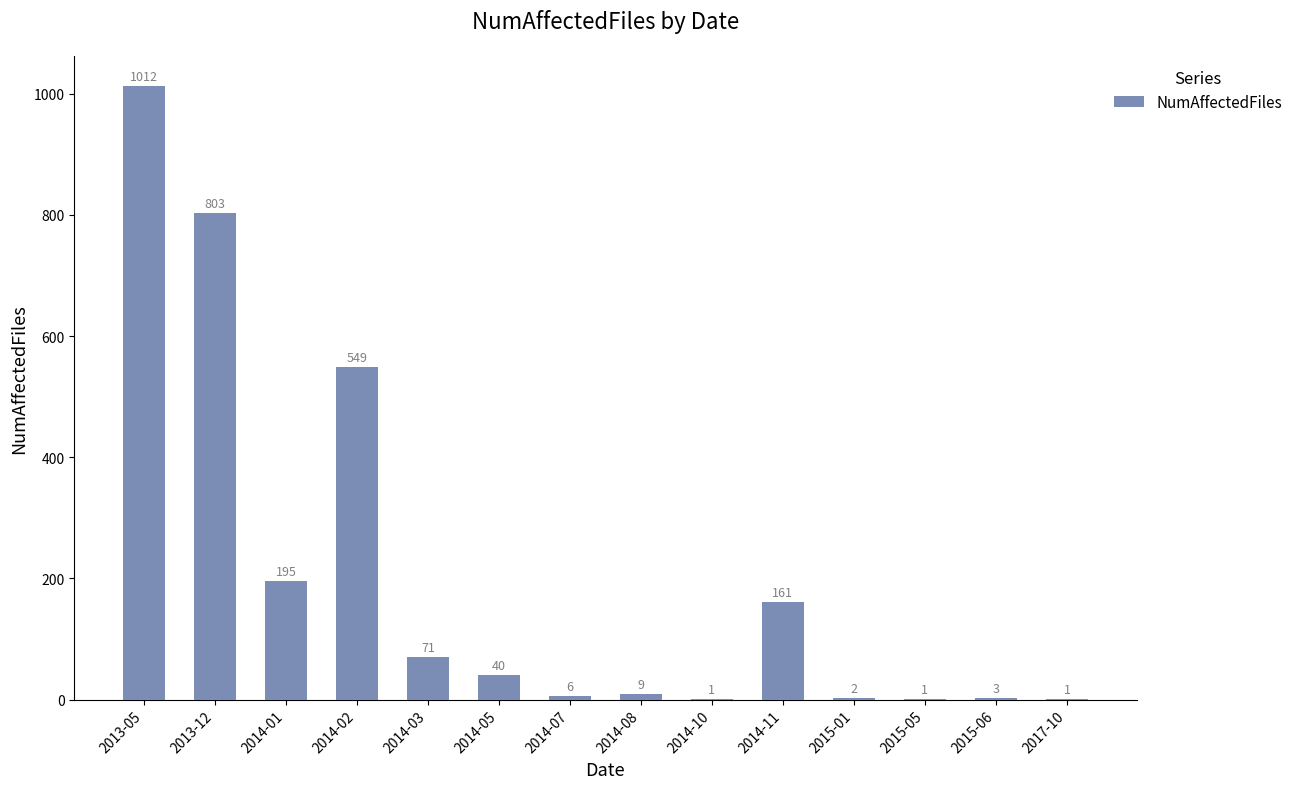

Between 2015-01 and 2013-12, which is larger?

2013-12